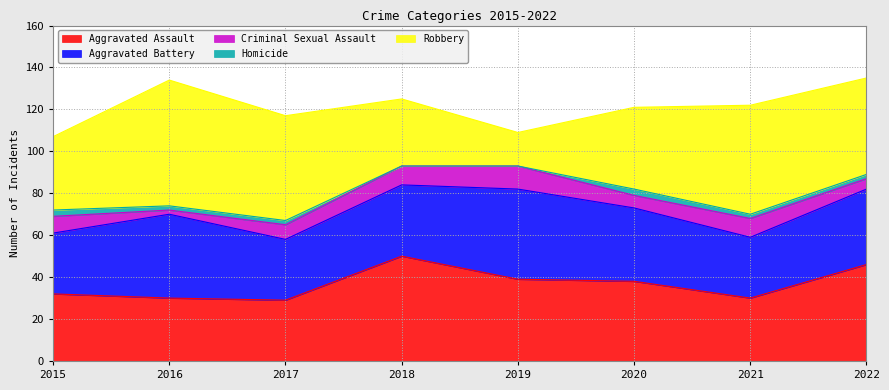

What is the average value of the Homicide series?

2